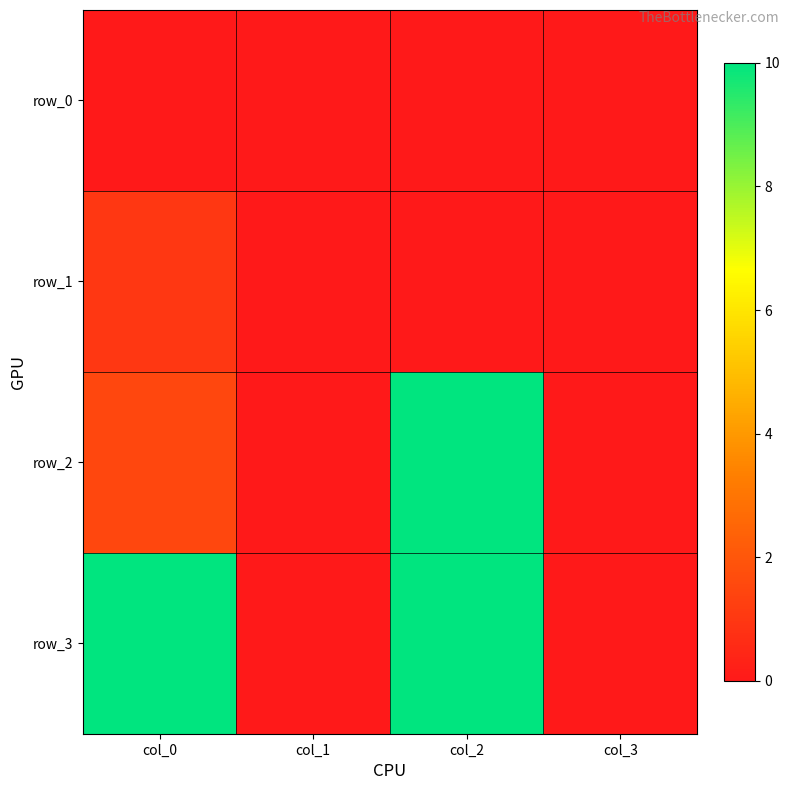

Which series changed the most between col_0 and col_3?

row_3